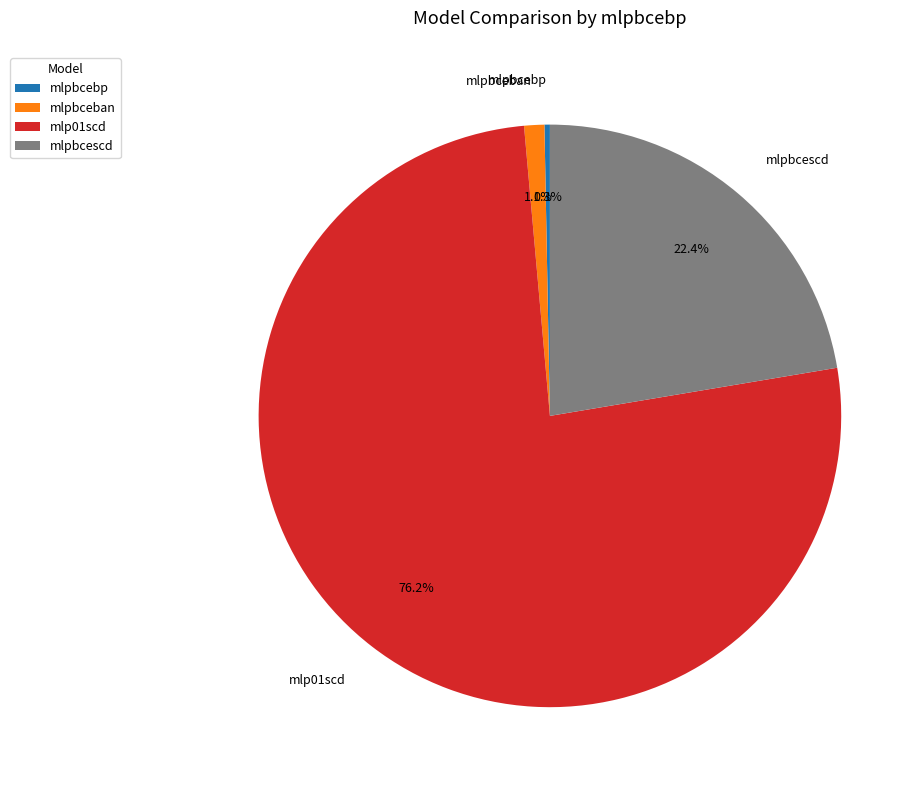

What percentage is NOT represented by mlp01scd?

23.8%